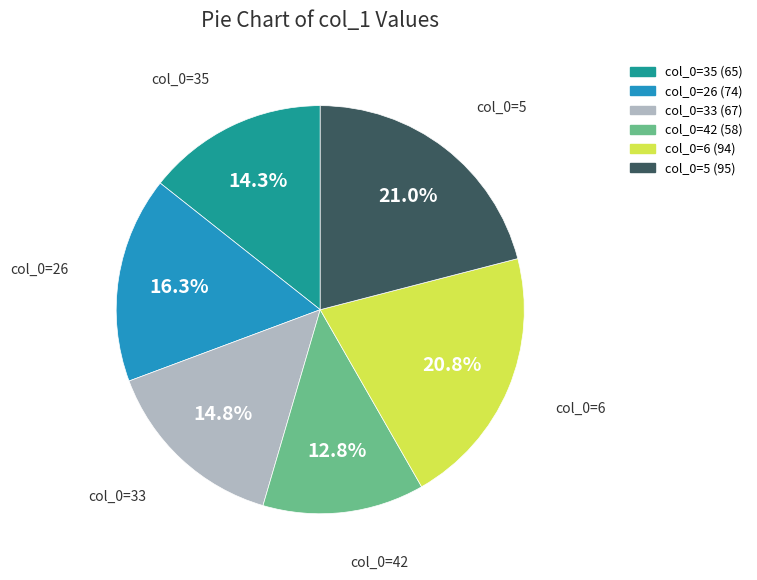

Does any single category account for the majority?

No